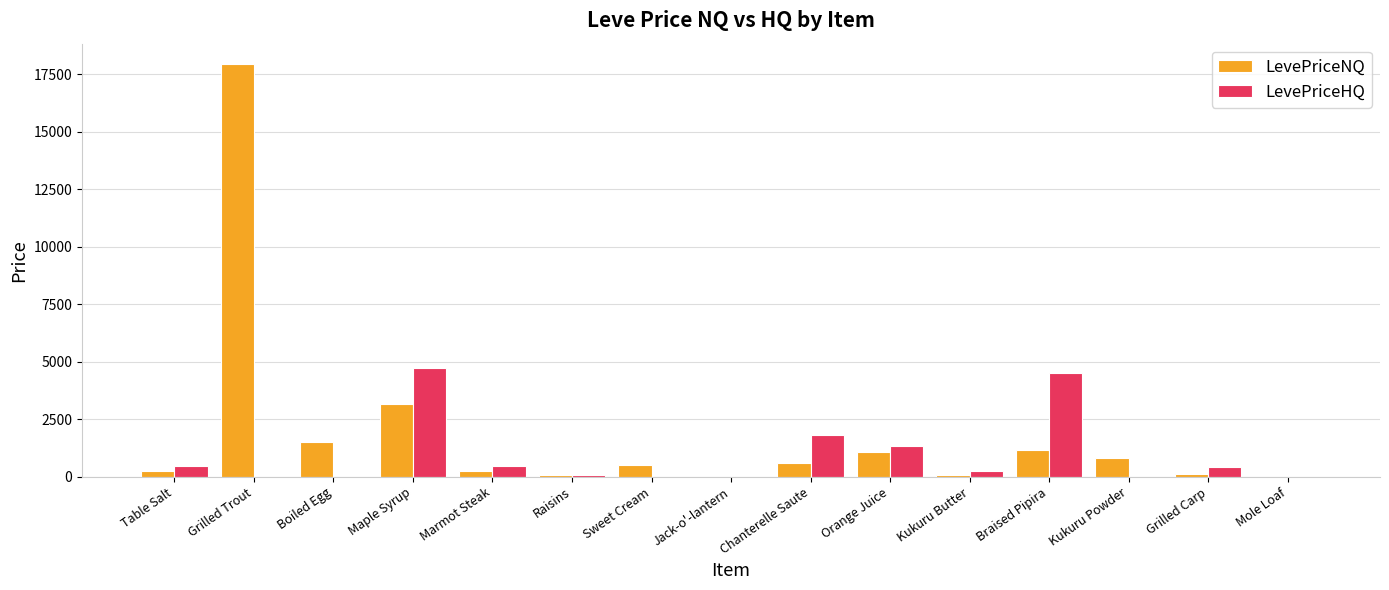

How many series are shown in this chart?

2